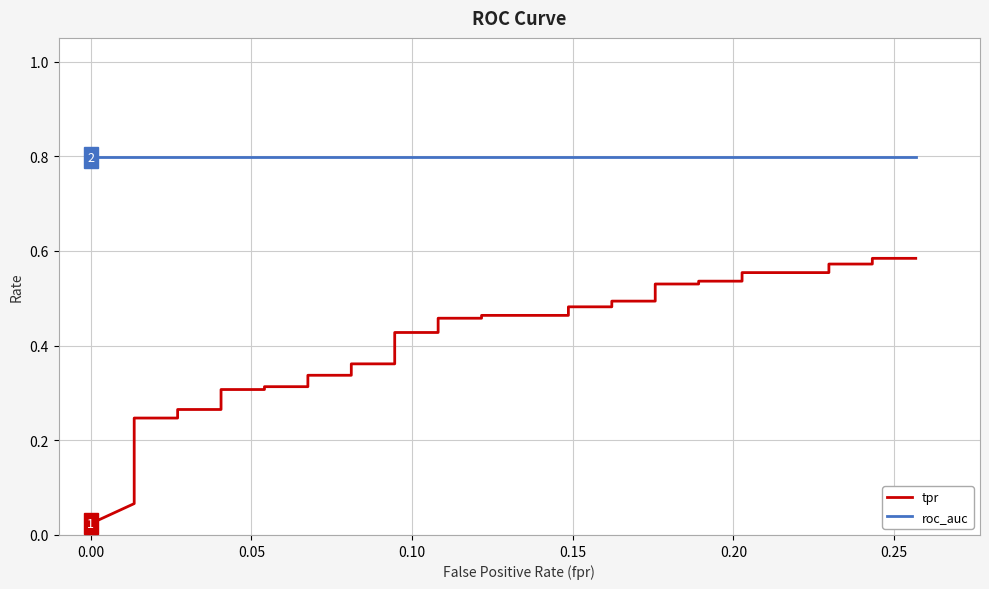

What is the label of the 34th point from the right?

0.25